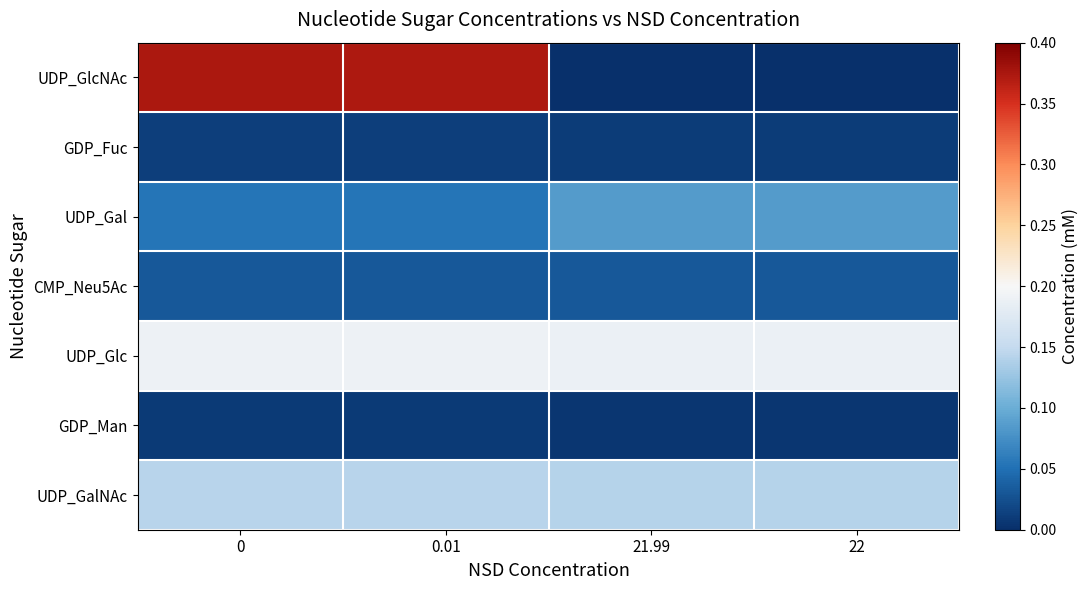

Which series changed the most between 0 and 21.99?

UDP_GlcNAc